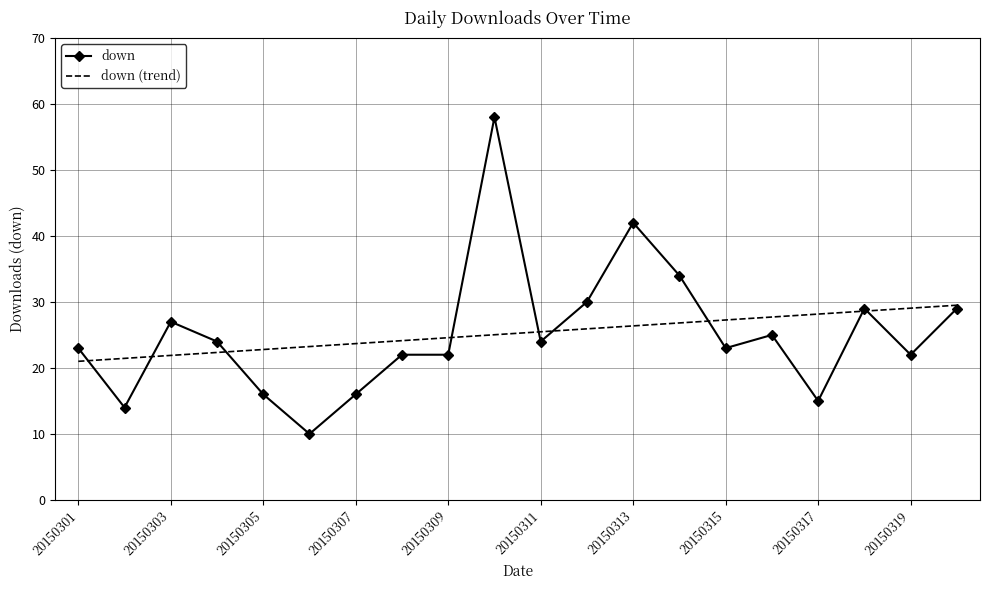

List the series in order of their peak value, lowest first.

down (trend), down